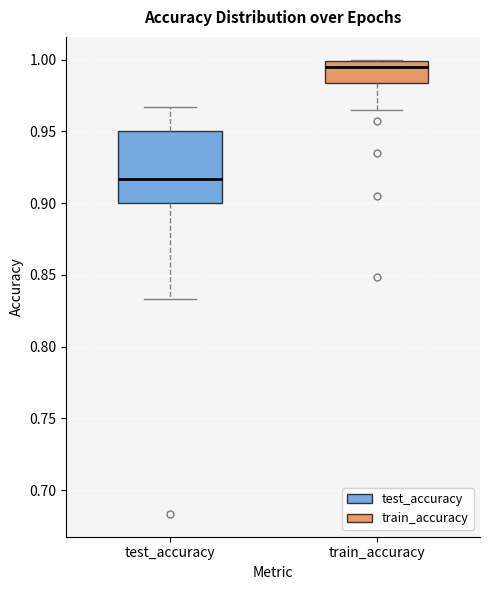

Which box's median line is the highest?

train_accuracy